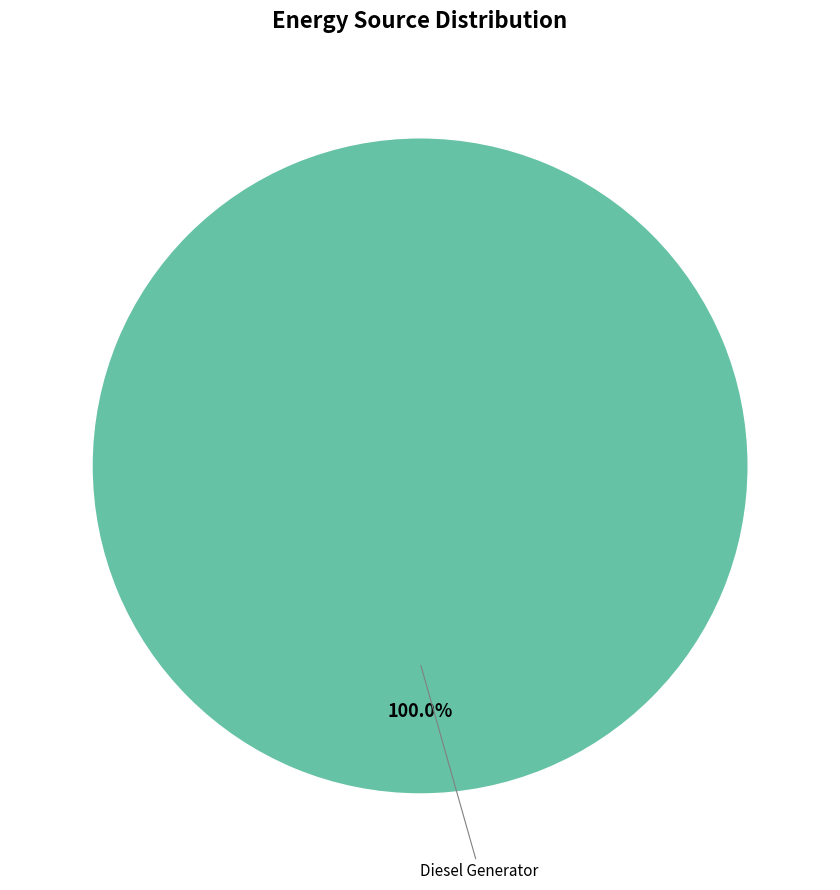

Count the number of slices in the pie.

1